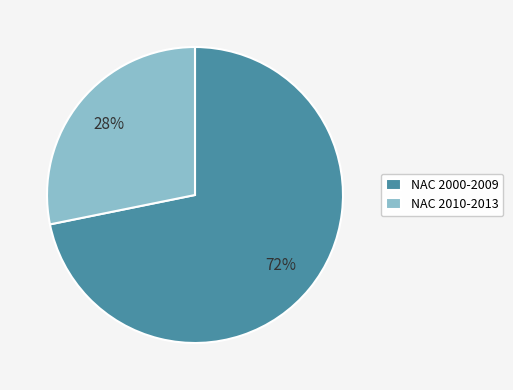

Which slice is the largest?

NAC 2000-2009